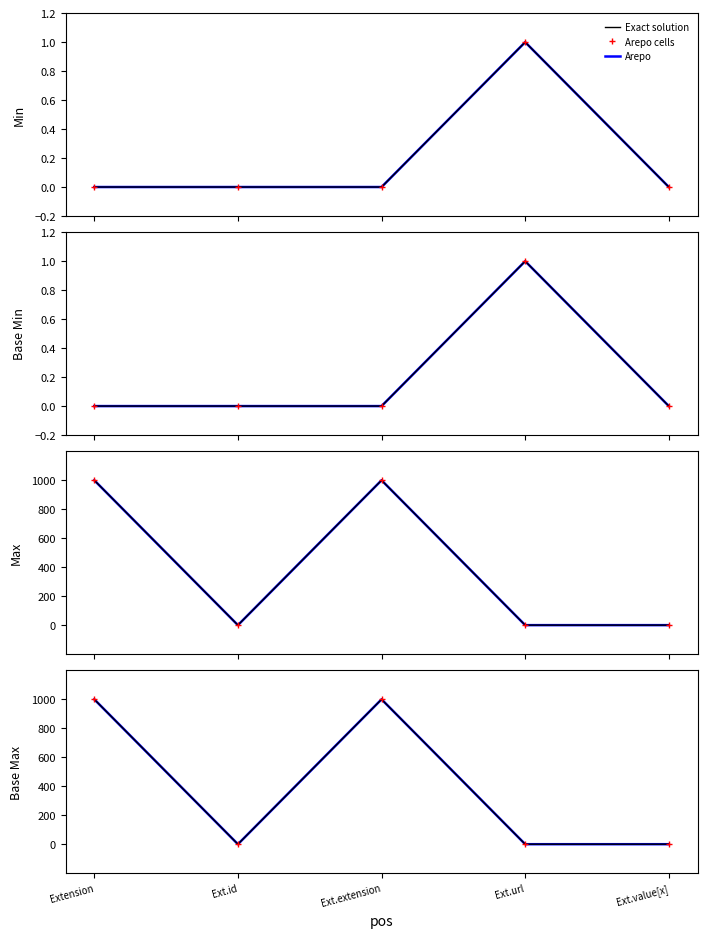

At how many categories does at least one series exceed 982?

2